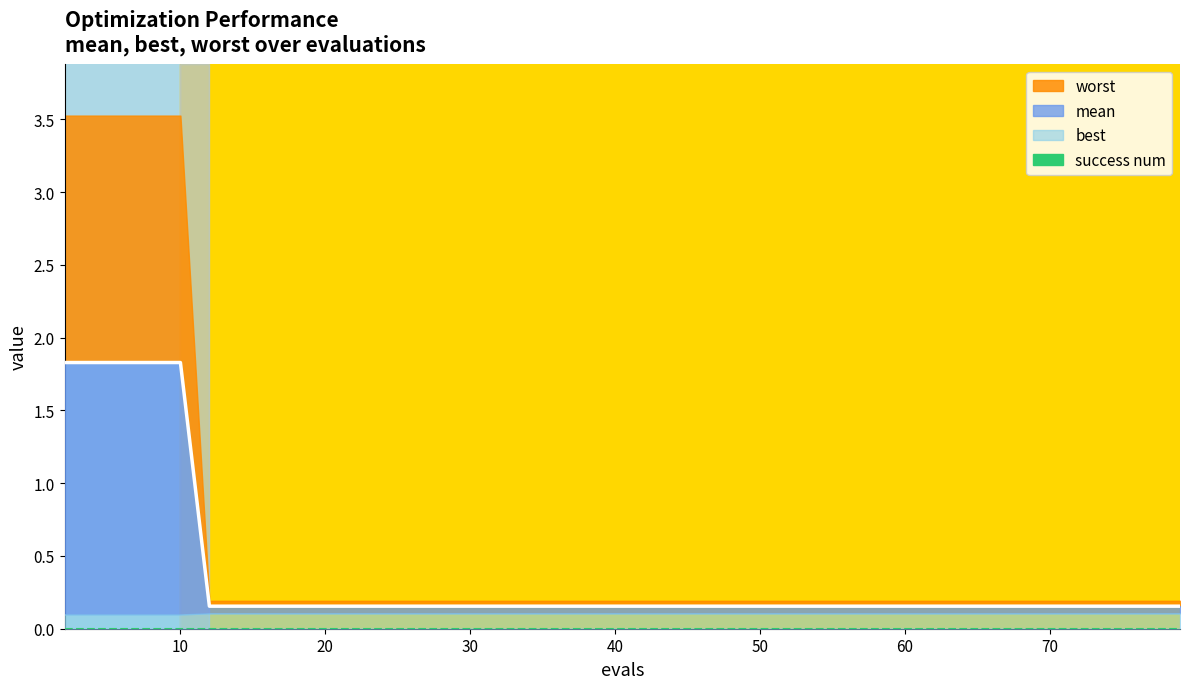

What is the minimum value for mean line?

0.2